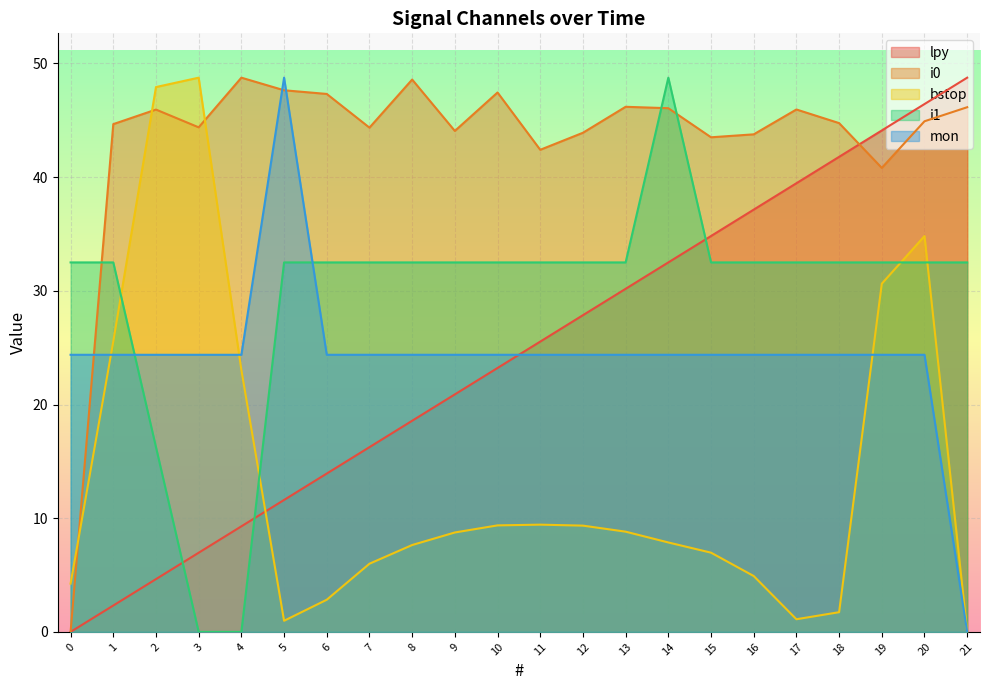

How many interior local peaks does the bstop series have?

3